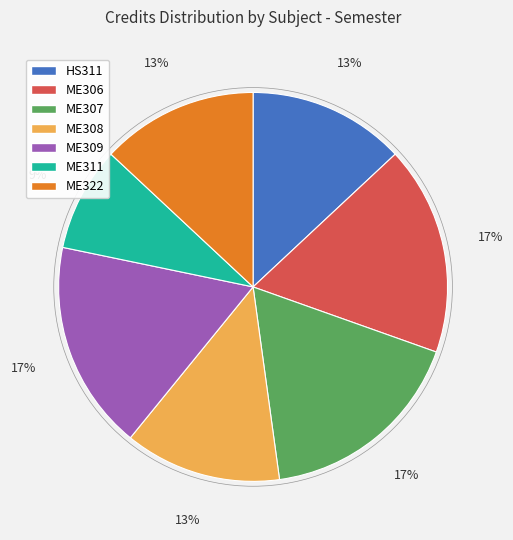

Count the number of slices in the pie.

7